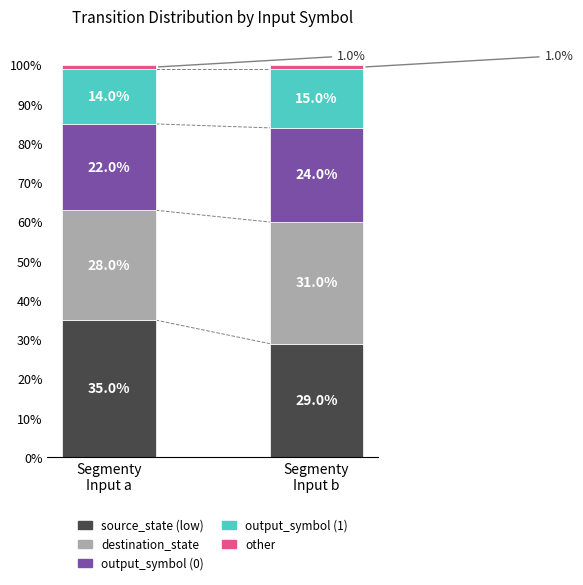

What is the sum of all source_state (low) values?

64.0